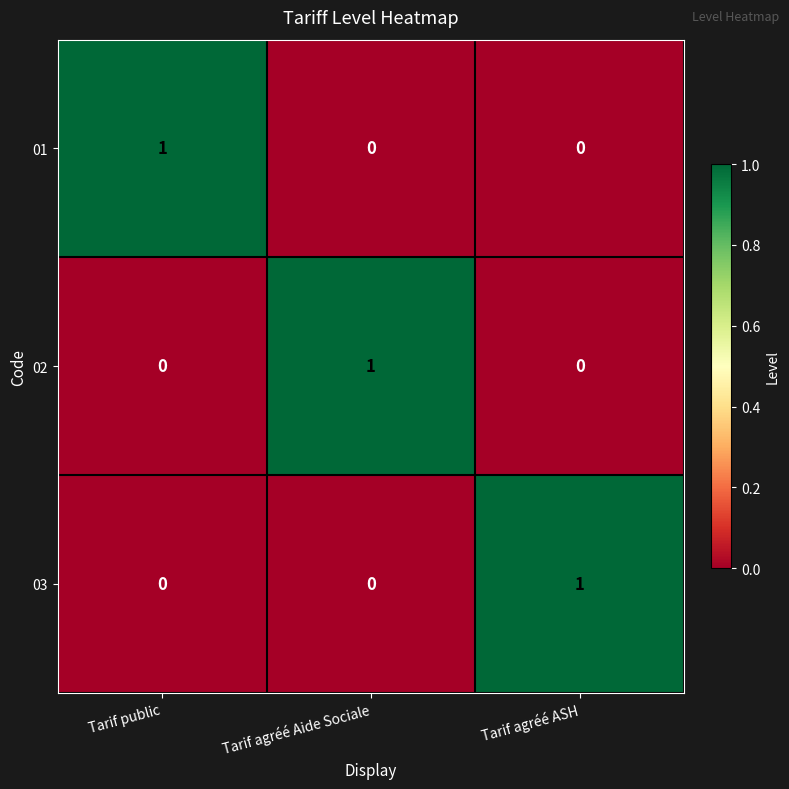

What is the difference between the highest and lowest values at Tarif public?

1